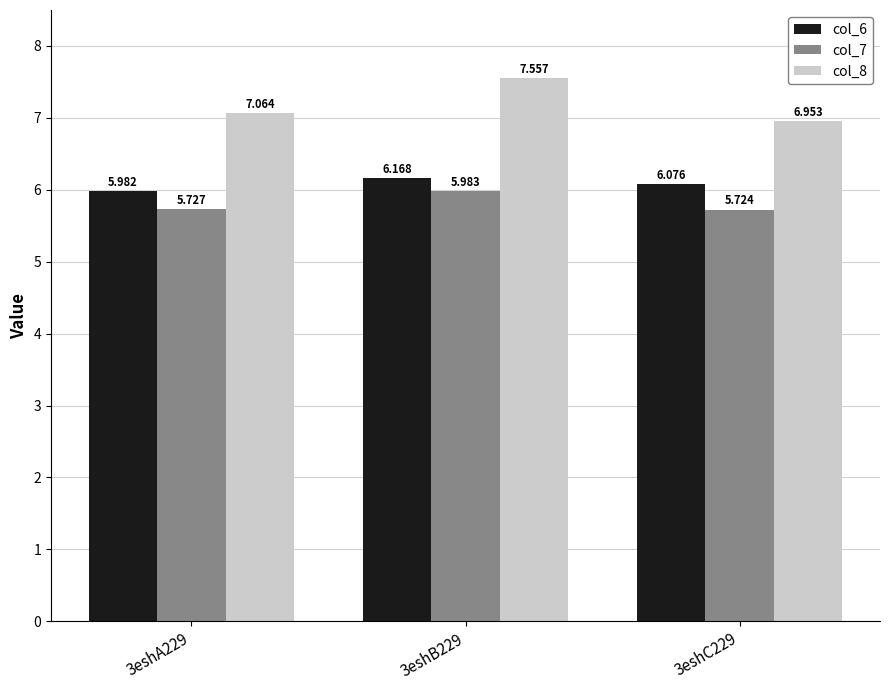

Which series changed the most between 3eshB229 and 3eshC229?

col_8